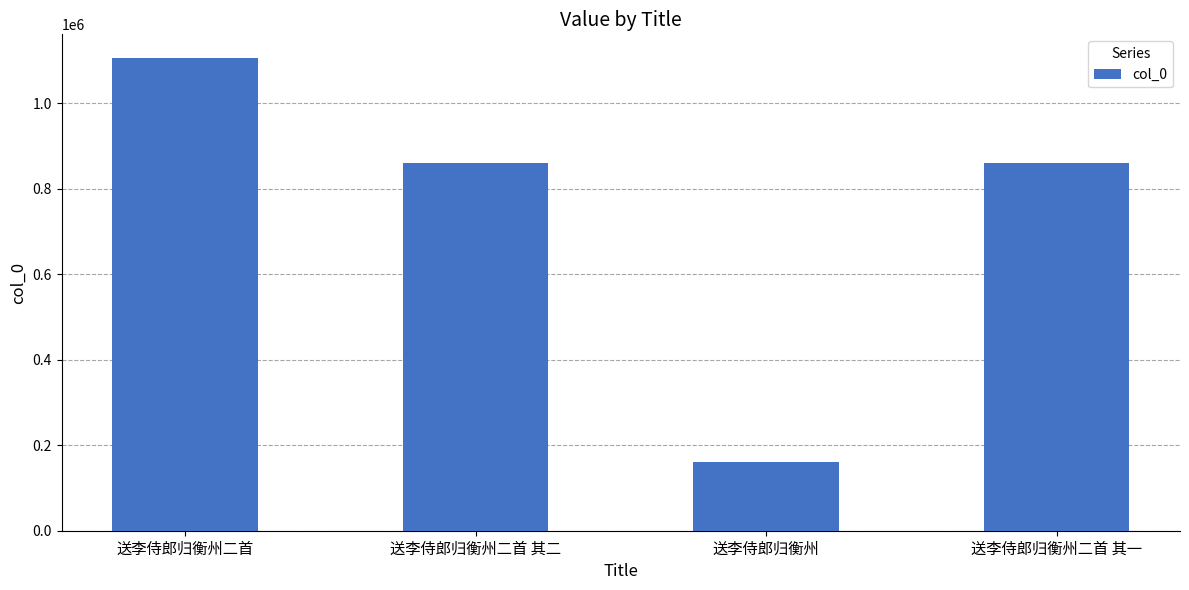

How many values are below 861679?

2